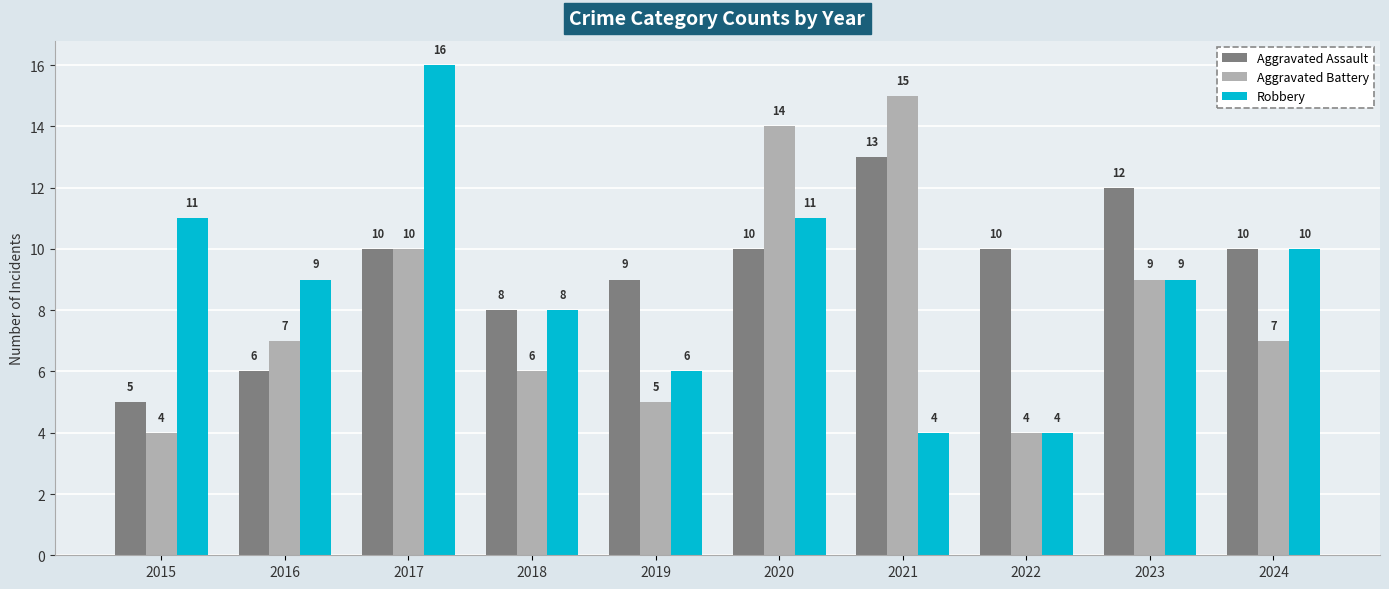

What is the highest value of the Aggravated Assault series?

13